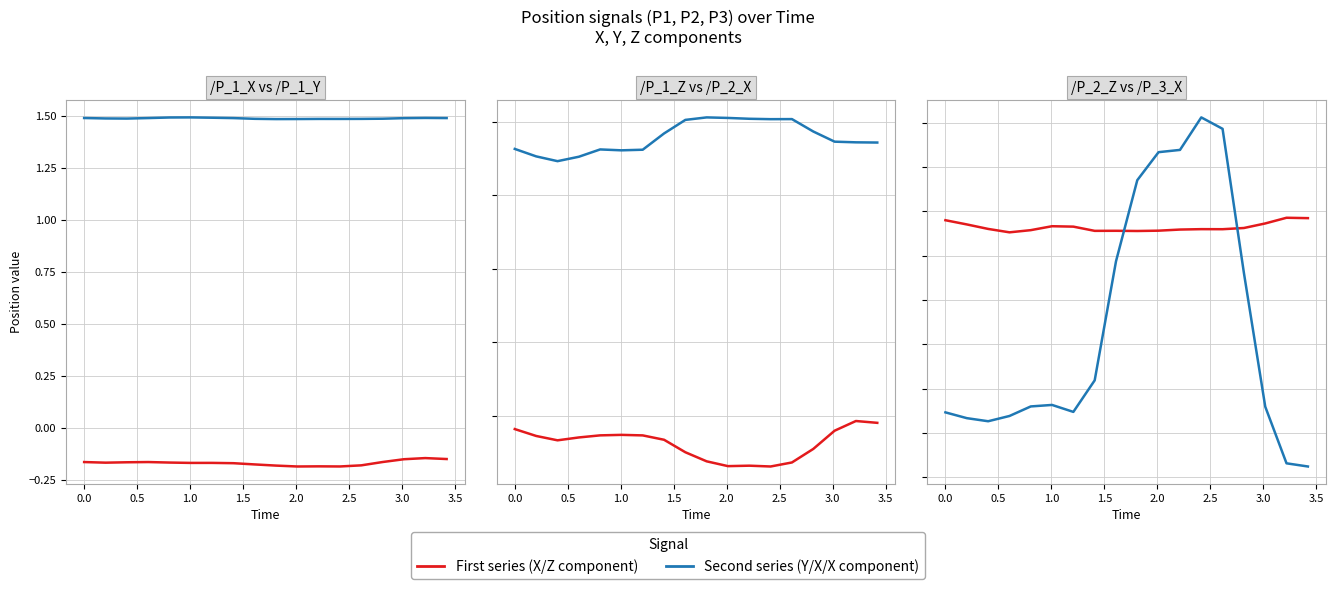

Does the chart have visible grid lines?

Yes